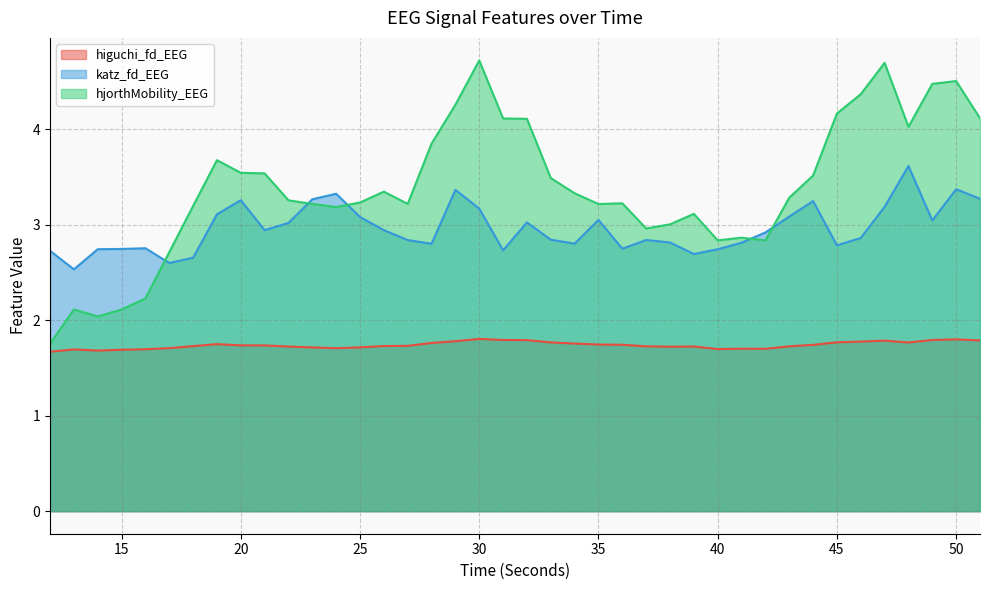

What is the greatest value displayed?

4.7